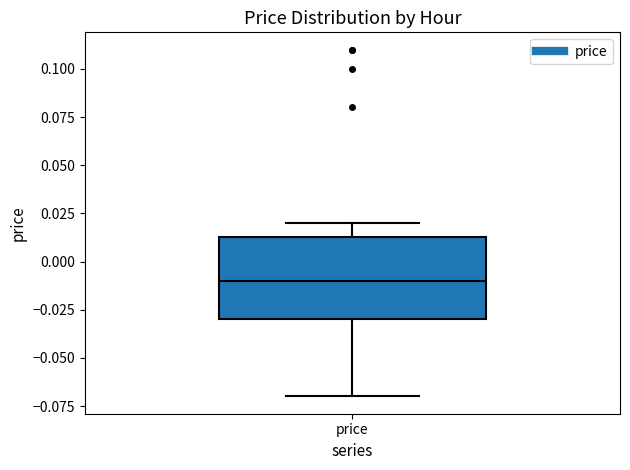

Where does the lower whisker of the box for price end on the y-axis? The values are not printed on the chart, so give them approximately, as read against the axis.

-0.070